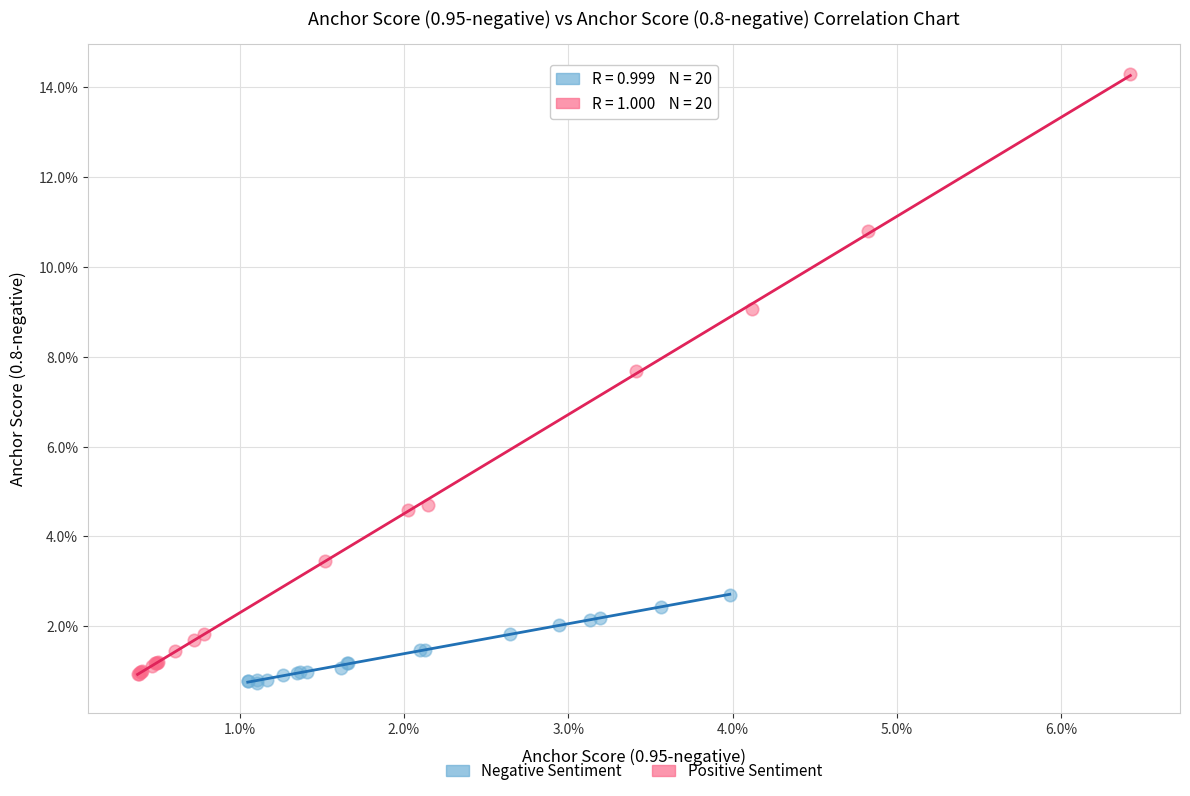

Which series contains the lowest Y value?

Negative Sentiment